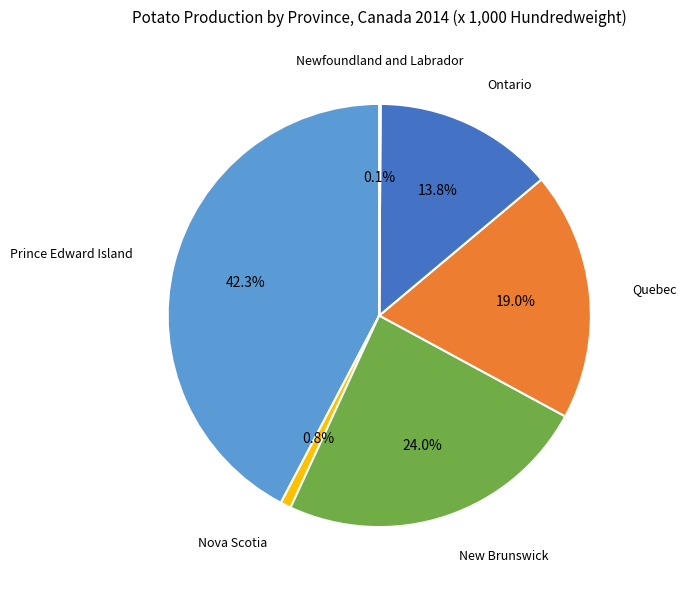

What is the largest slice in the pie chart?

Prince Edward Island